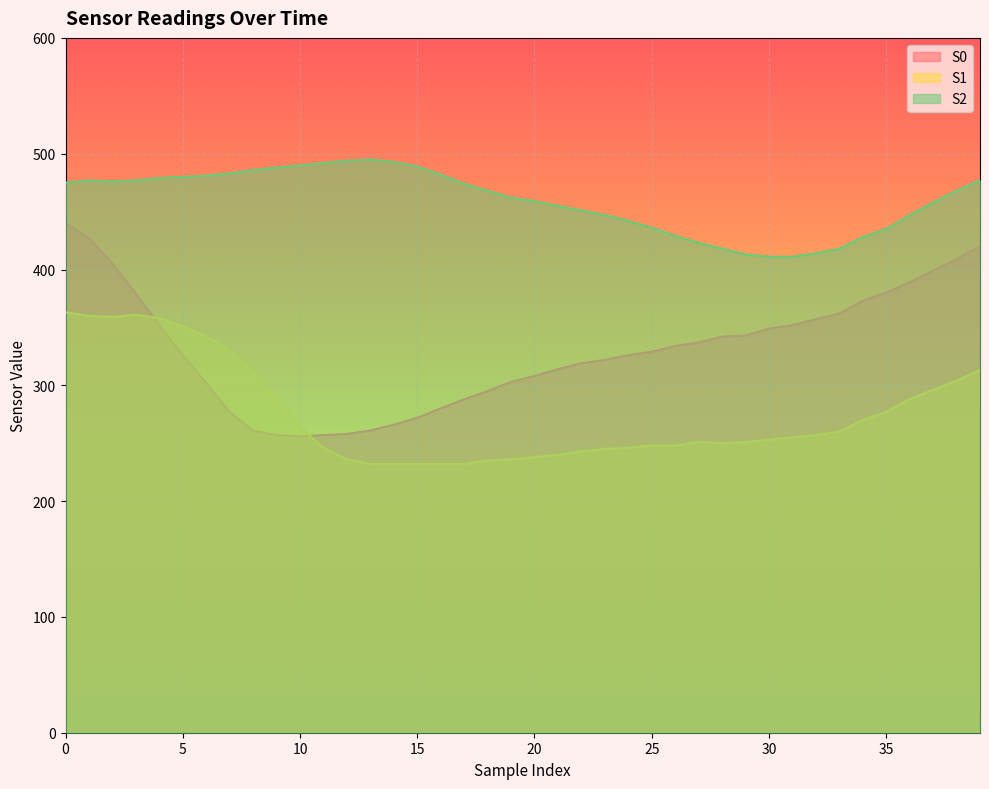

Is it true that S2 equals 488 at 9?

True